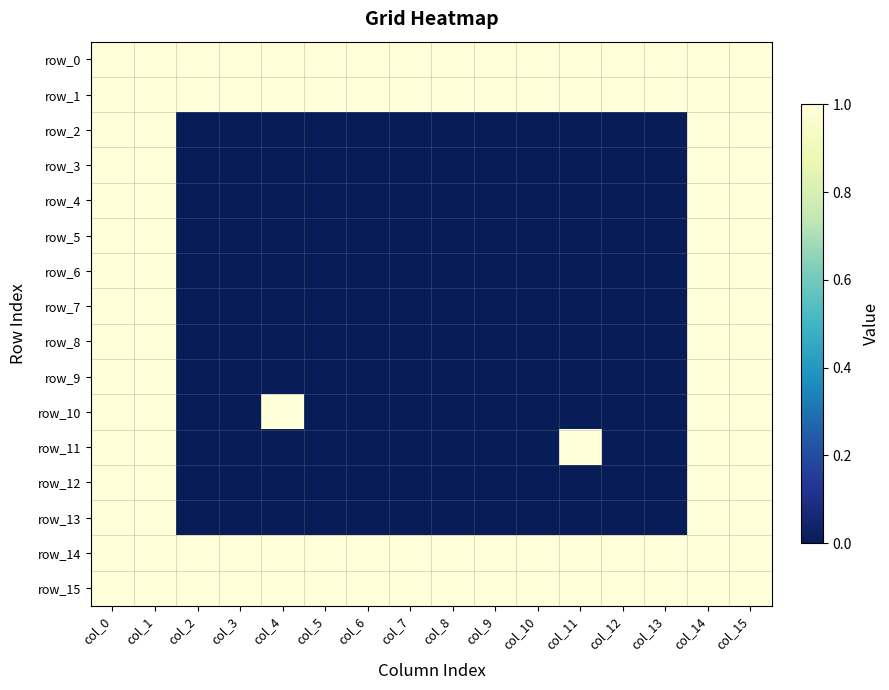

Reading right to left, what are all the values shown in this chart?

row_0: 1	1	1	1	1	1	1	1	1	1	1	1	1	1	1	1
row_1: 1	1	1	1	1	1	1	1	1	1	1	1	1	1	1	1
row_2: 1	1	0	0	0	0	0	0	0	0	0	0	0	0	1	1
row_3: 1	1	0	0	0	0	0	0	0	0	0	0	0	0	1	1
row_4: 1	1	0	0	0	0	0	0	0	0	0	0	0	0	1	1
row_5: 1	1	0	0	0	0	0	0	0	0	0	0	0	0	1	1
row_6: 1	1	0	0	0	0	0	0	0	0	0	0	0	0	1	1
row_7: 1	1	0	0	0	0	0	0	0	0	0	0	0	0	1	1
row_8: 1	1	0	0	0	0	0	0	0	0	0	0	0	0	1	1
row_9: 1	1	0	0	0	0	0	0	0	0	0	0	0	0	1	1
row_10: 1	1	0	0	0	0	0	0	0	0	0	1	0	0	1	1
row_11: 1	1	0	0	1	0	0	0	0	0	0	0	0	0	1	1
row_12: 1	1	0	0	0	0	0	0	0	0	0	0	0	0	1	1
row_13: 1	1	0	0	0	0	0	0	0	0	0	0	0	0	1	1
row_14: 1	1	1	1	1	1	1	1	1	1	1	1	1	1	1	1
row_15: 1	1	1	1	1	1	1	1	1	1	1	1	1	1	1	1